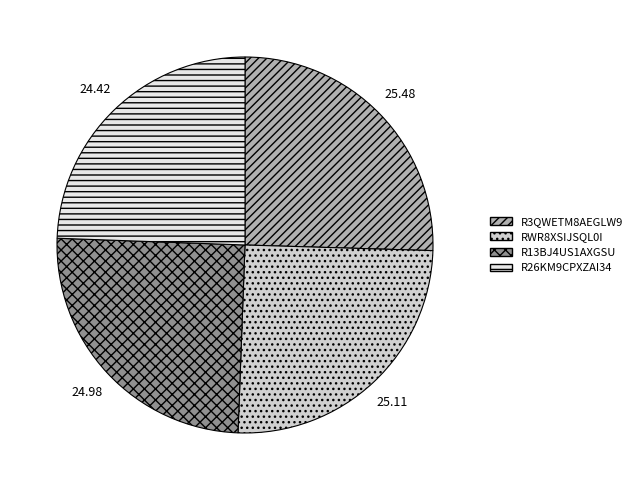

Is there any slice that represents more than half of the pie?

No